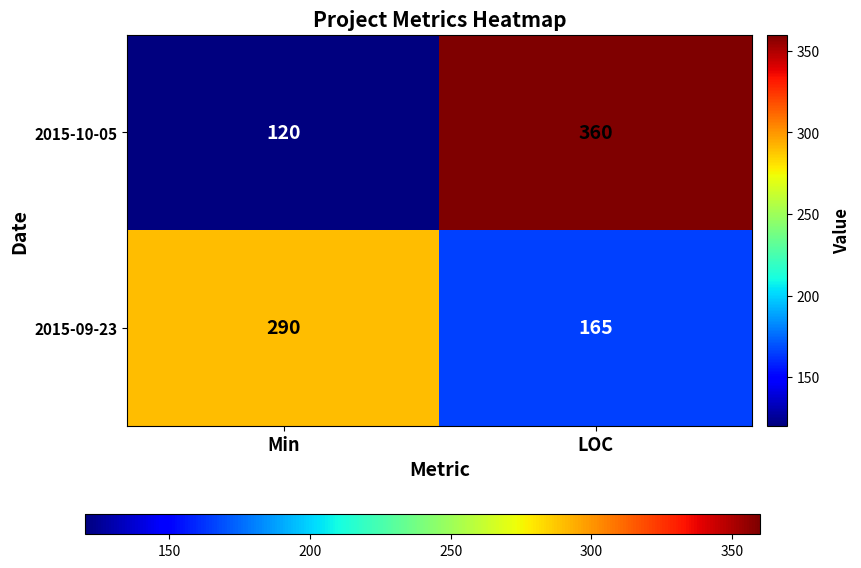

Reading left to right, transcribe all the data shown in this chart.

2015-10-05: 120	360
2015-09-23: 290	165